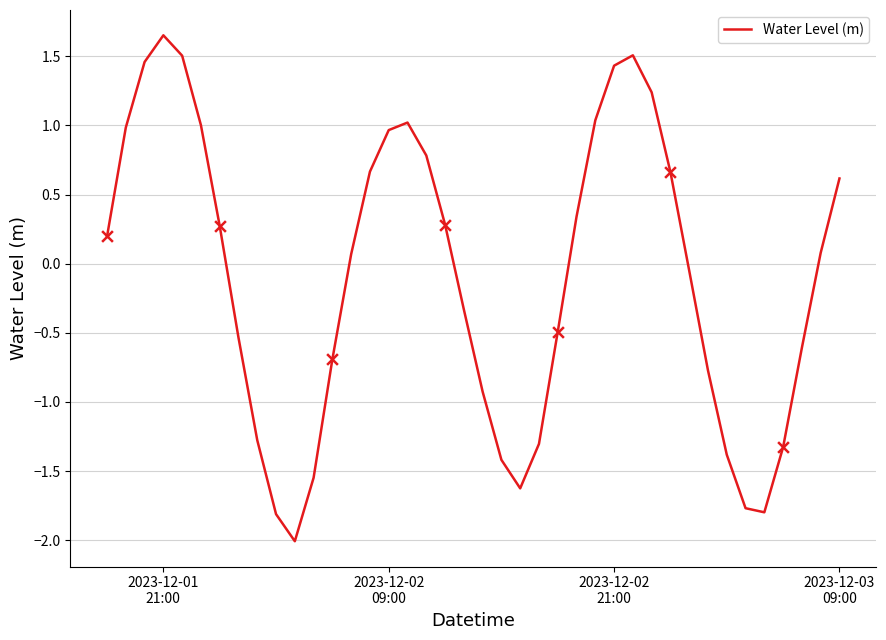

What is the difference between the maximum and minimum values?

3.7